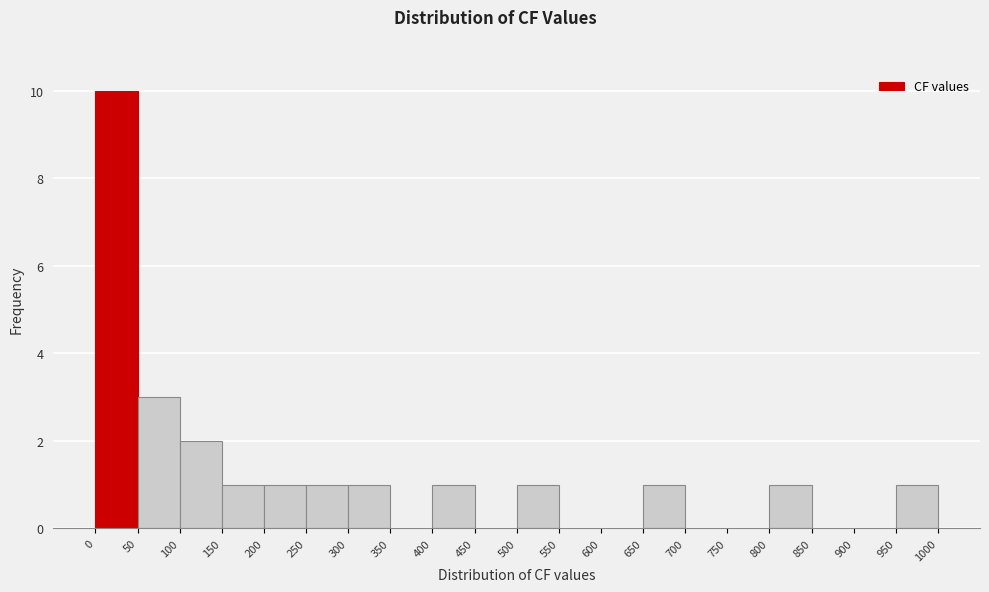

What is the height of the bar covering 0 to 50 on the x-axis? The values are not printed on the chart, so give them approximately, as read against the axis.

10